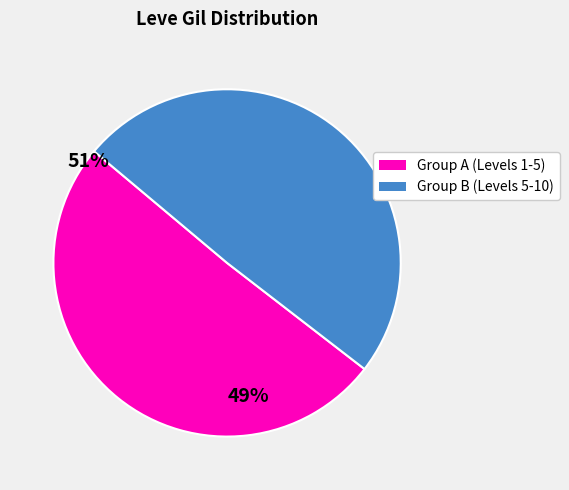

Does any single category account for the majority?

Yes